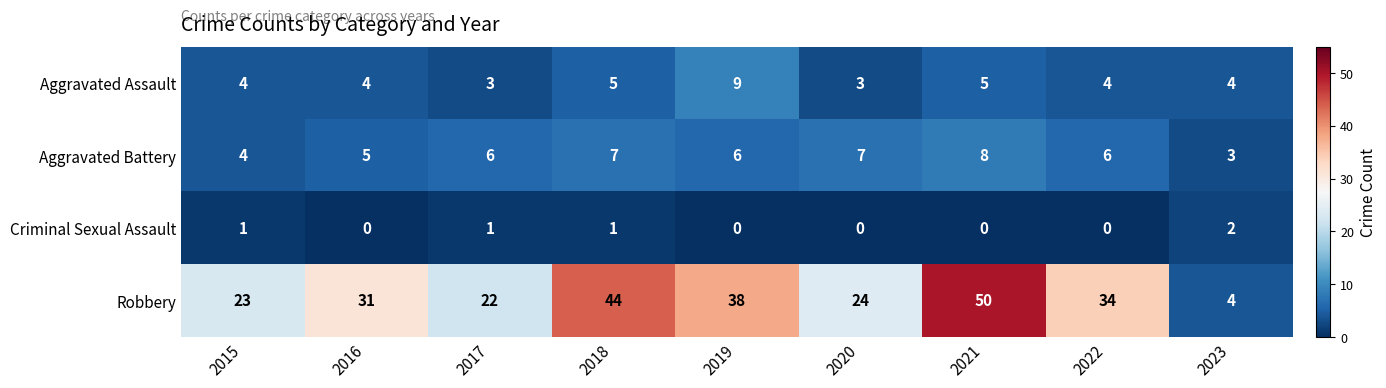

At which category does the chart reach its peak across all series?

2021